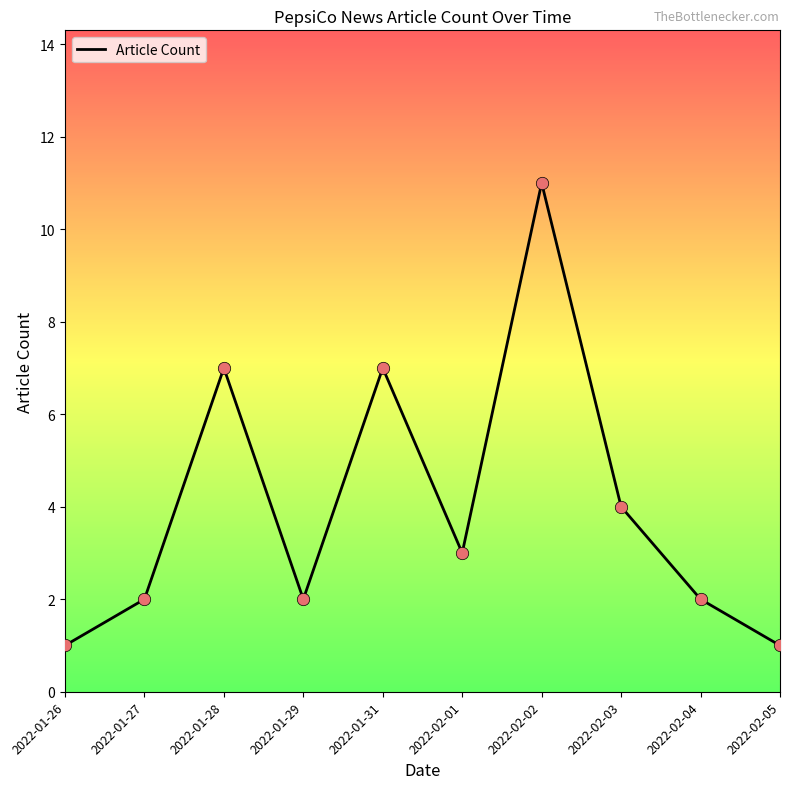

Between 2022-01-31 and 2022-02-04, which is larger?

2022-01-31